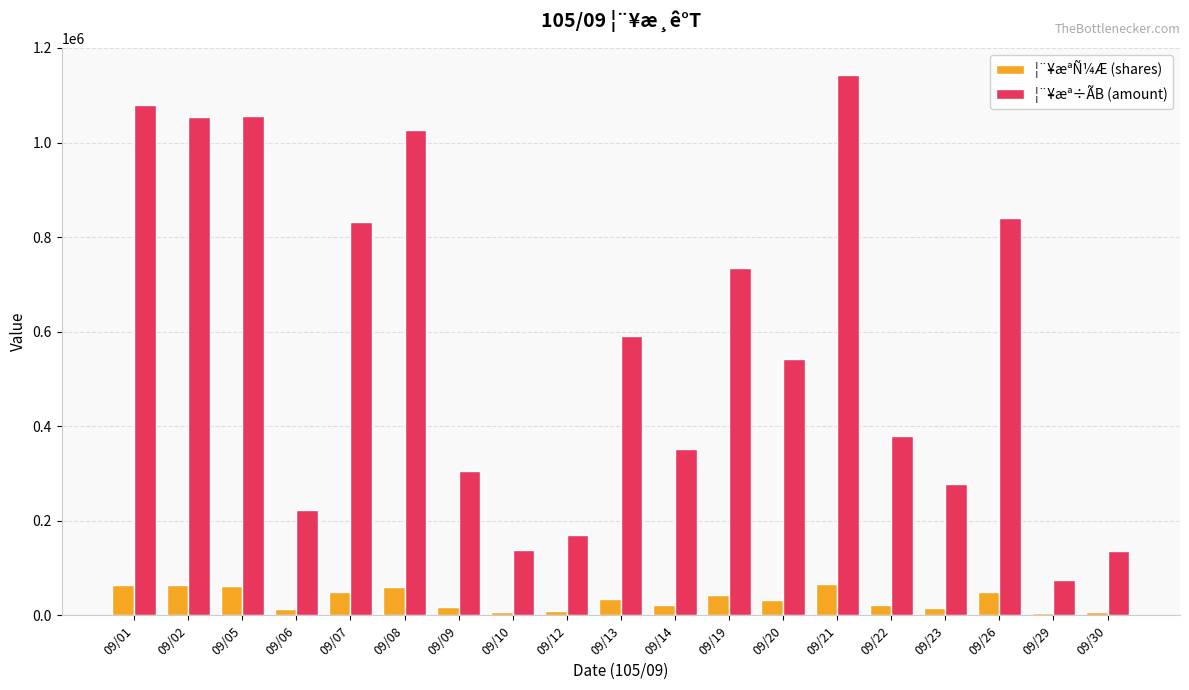

What is the total value across all series at 09/30?

145136